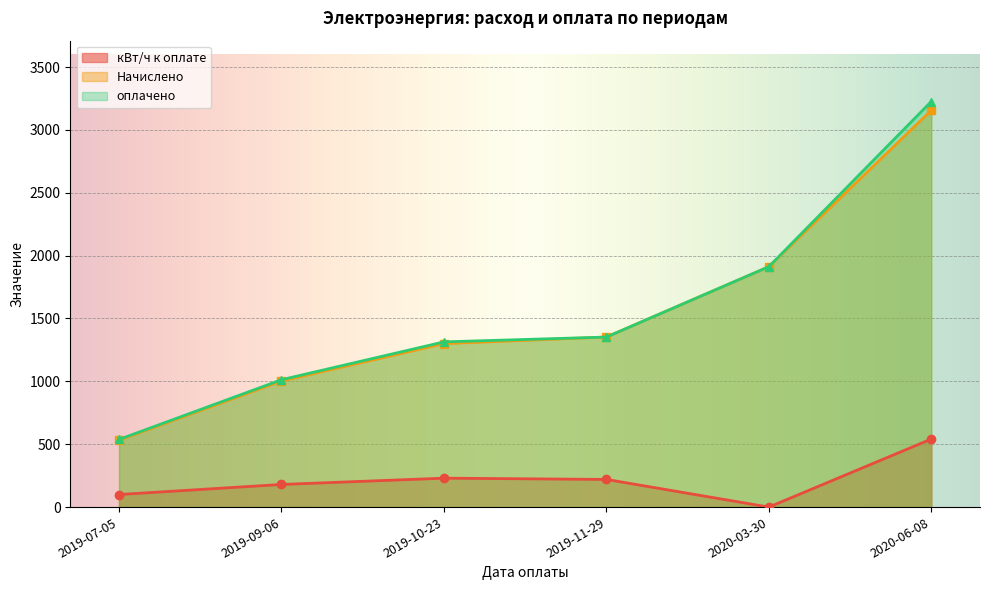

Rank the categories by Начислено value from highest to lowest.

2020-06-08, 2020-03-30, 2019-11-29, 2019-10-23, 2019-09-06, 2019-07-05